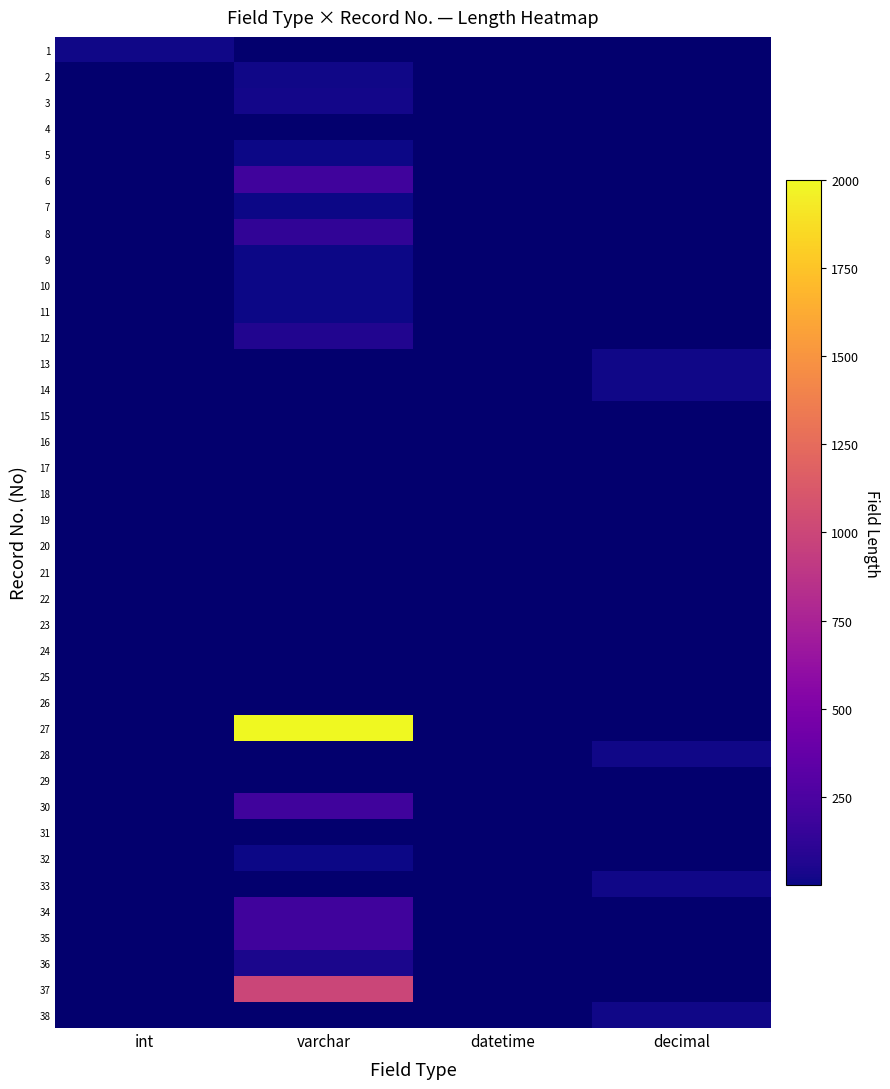

Reading left to right, transcribe all the data shown in this chart.

1: int=11	varchar=0	datetime=0	decimal=0
2: int=0	varchar=13	datetime=0	decimal=0
3: int=0	varchar=20	datetime=0	decimal=0
4: int=0	varchar=0	datetime=0	decimal=0
5: int=0	varchar=2	datetime=0	decimal=0
6: int=0	varchar=200	datetime=0	decimal=0
7: int=0	varchar=1	datetime=0	decimal=0
8: int=0	varchar=128	datetime=0	decimal=0
9: int=0	varchar=6	datetime=0	decimal=0
10: int=0	varchar=6	datetime=0	decimal=0
11: int=0	varchar=2	datetime=0	decimal=0
12: int=0	varchar=64	datetime=0	decimal=0
13: int=0	varchar=0	datetime=0	decimal=11
14: int=0	varchar=0	datetime=0	decimal=11
15: int=0	varchar=0	datetime=0	decimal=0
16: int=0	varchar=0	datetime=0	decimal=0
17: int=0	varchar=0	datetime=0	decimal=0
18: int=0	varchar=0	datetime=0	decimal=0
19: int=0	varchar=0	datetime=0	decimal=0
20: int=0	varchar=0	datetime=0	decimal=0
21: int=0	varchar=0	datetime=0	decimal=0
22: int=0	varchar=0	datetime=0	decimal=0
23: int=0	varchar=0	datetime=0	decimal=0
24: int=0	varchar=0	datetime=0	decimal=0
25: int=0	varchar=0	datetime=0	decimal=0
26: int=0	varchar=0	datetime=0	decimal=0
27: int=0	varchar=2000	datetime=0	decimal=0
28: int=0	varchar=0	datetime=0	decimal=11
29: int=0	varchar=0	datetime=0	decimal=0
30: int=0	varchar=200	datetime=0	decimal=0
31: int=0	varchar=0	datetime=0	decimal=0
32: int=0	varchar=6	datetime=0	decimal=0
33: int=0	varchar=0	datetime=0	decimal=11
34: int=0	varchar=200	datetime=0	decimal=0
35: int=0	varchar=200	datetime=0	decimal=0
36: int=0	varchar=40	datetime=0	decimal=0
37: int=0	varchar=1000	datetime=0	decimal=0
38: int=0	varchar=0	datetime=0	decimal=11